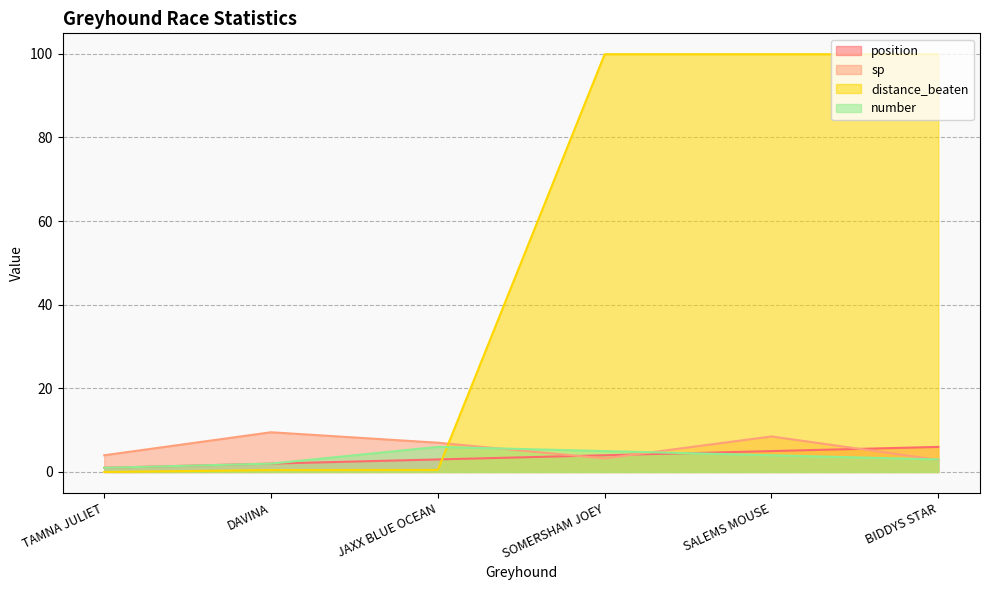

Where does the distance_beaten series first go above 99?

SOMERSHAM JOEY